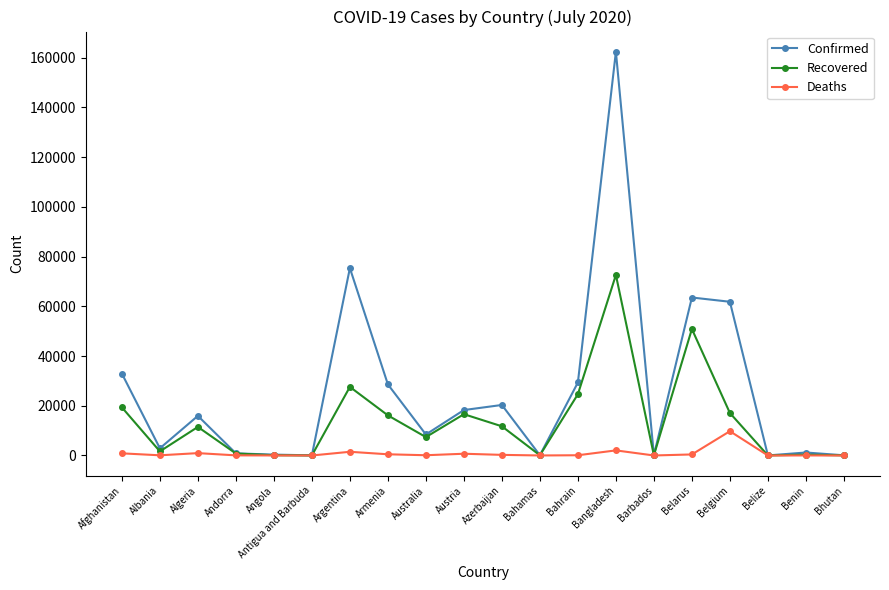

What is the difference between the Deaths values at Belize and Andorra?

50